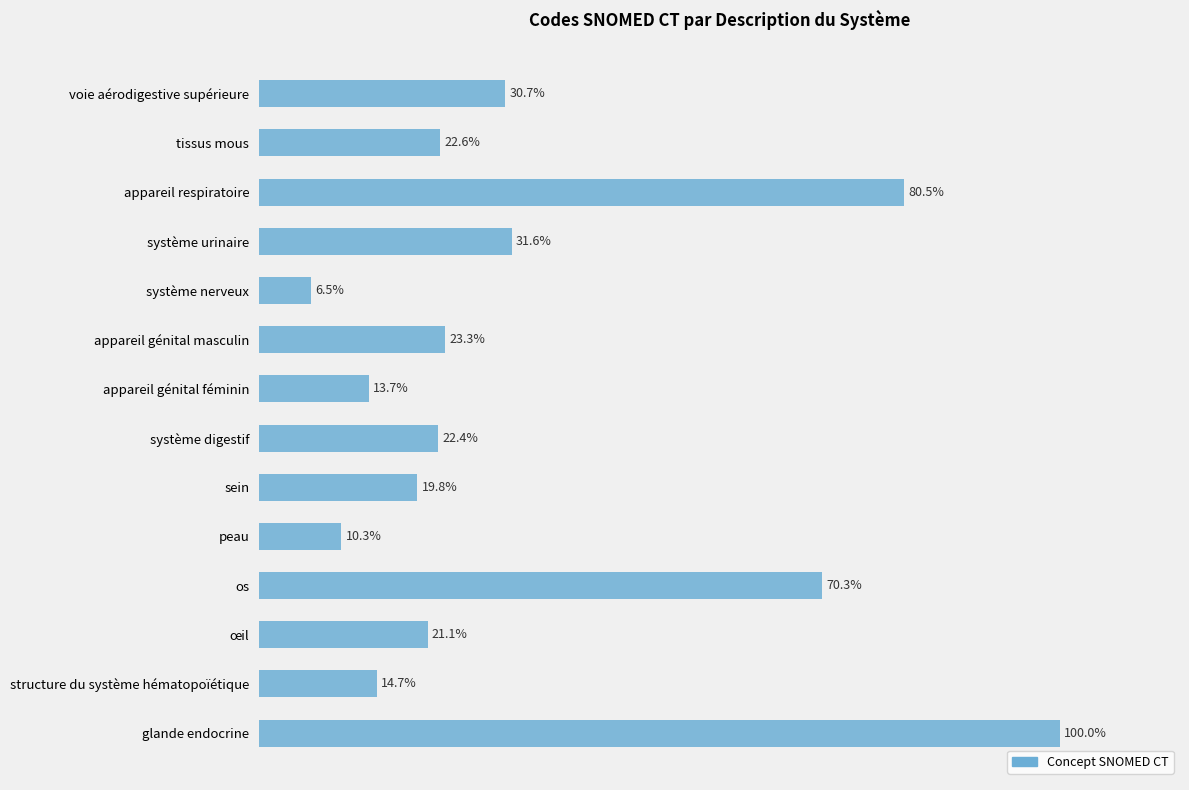

Between appareil respiratoire and structure du système hématopoïétique, which is larger?

appareil respiratoire